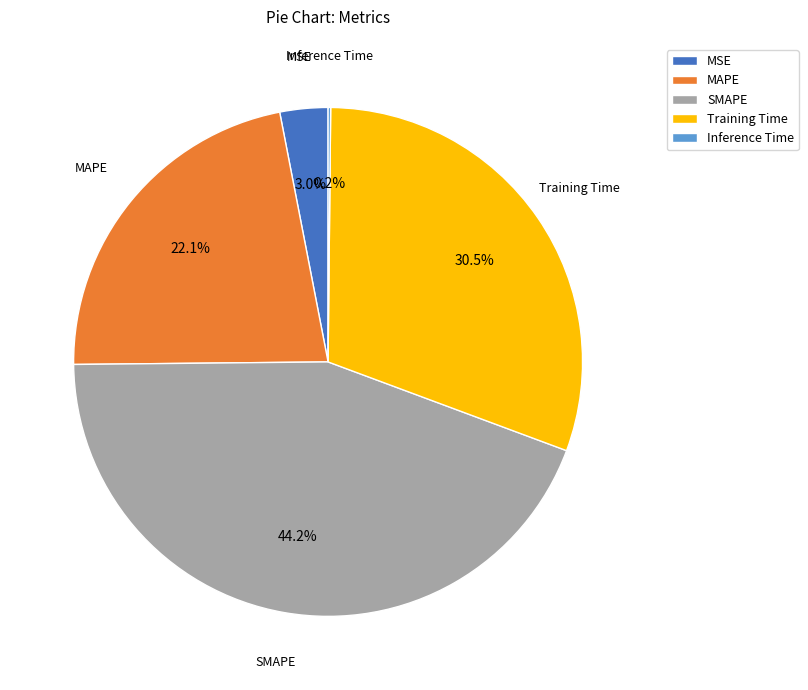

How much of the chart is everything except MAPE?

77.9%